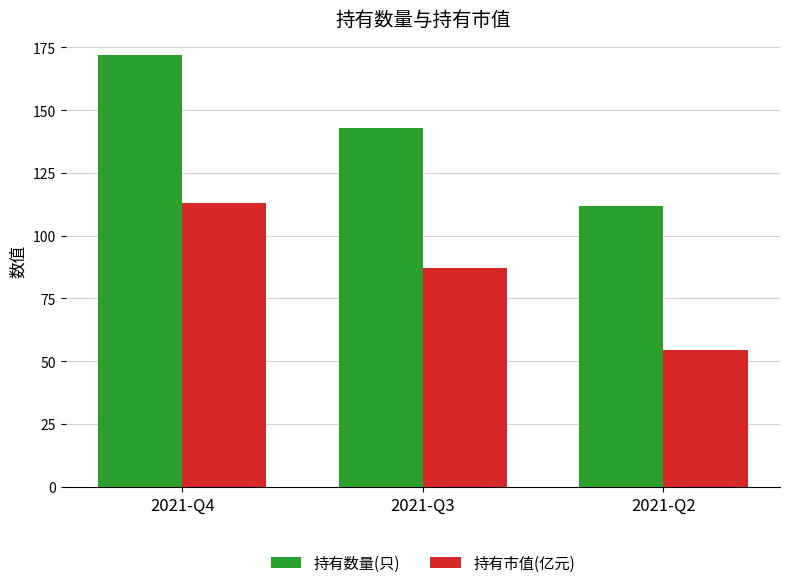

Is it true that 持有市值(亿元) equals 87.0 at 2021-Q3?

True